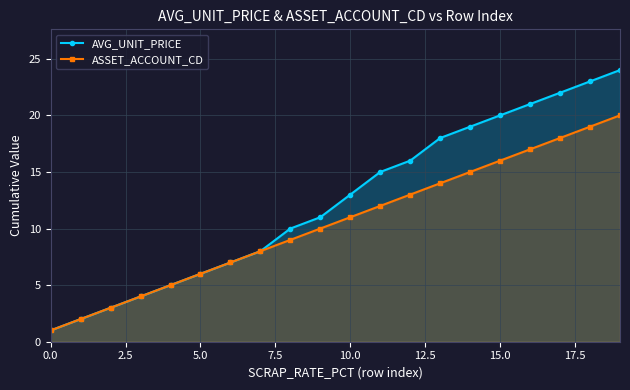

How many data points in ASSET_ACCOUNT_CD are above 11?

9